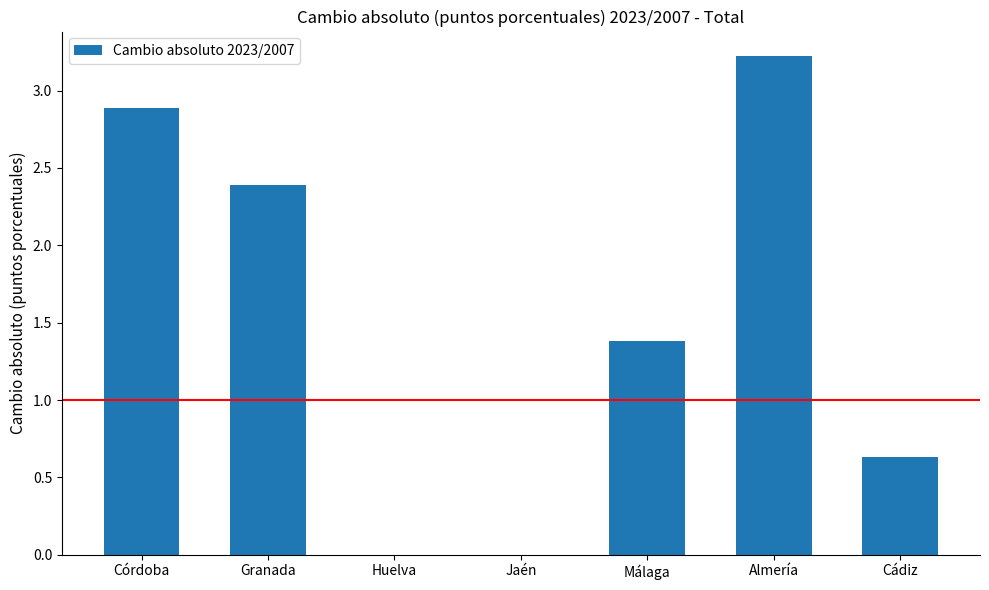

What is the sum of the values at Cádiz and Córdoba?

3.5